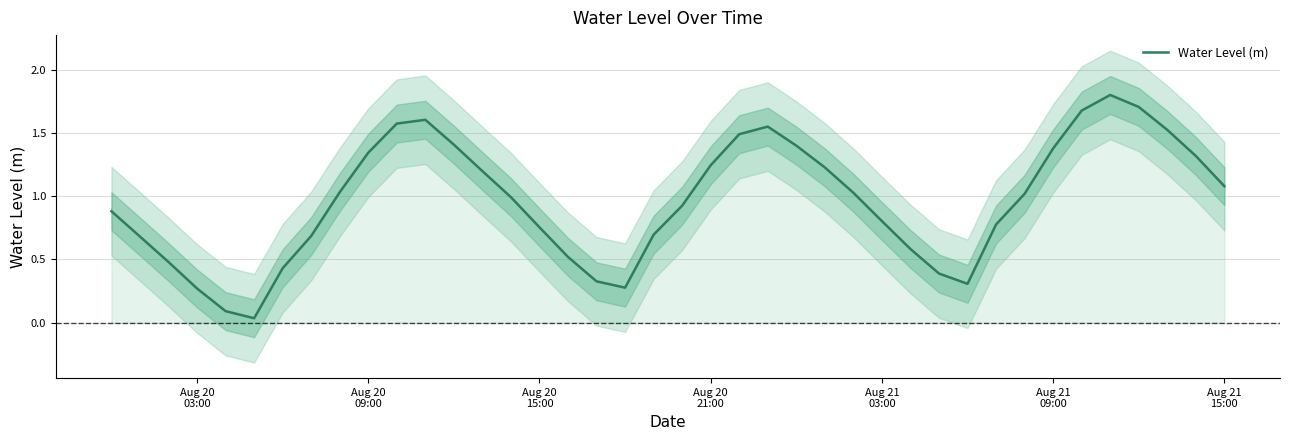

What is the maximum value for Water Level (m)?

1.8